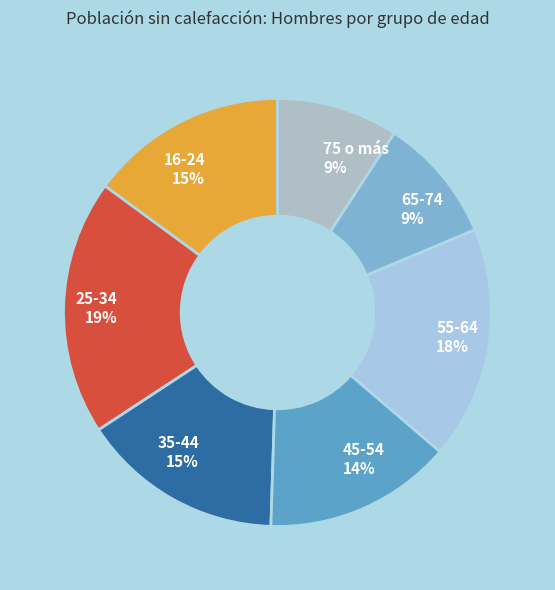

To the nearest percent, what portion does 55-64 represent?

18%